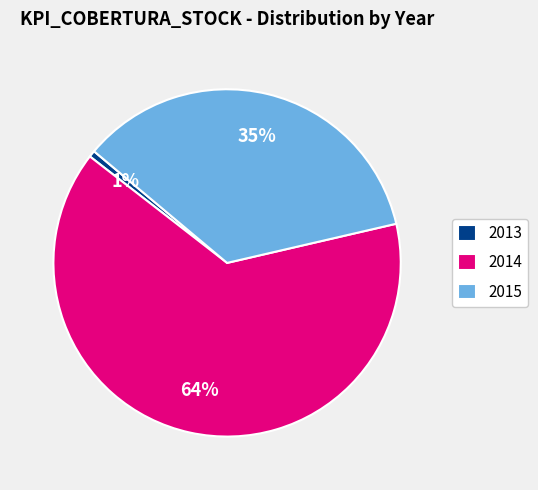

Count the number of slices in the pie.

3